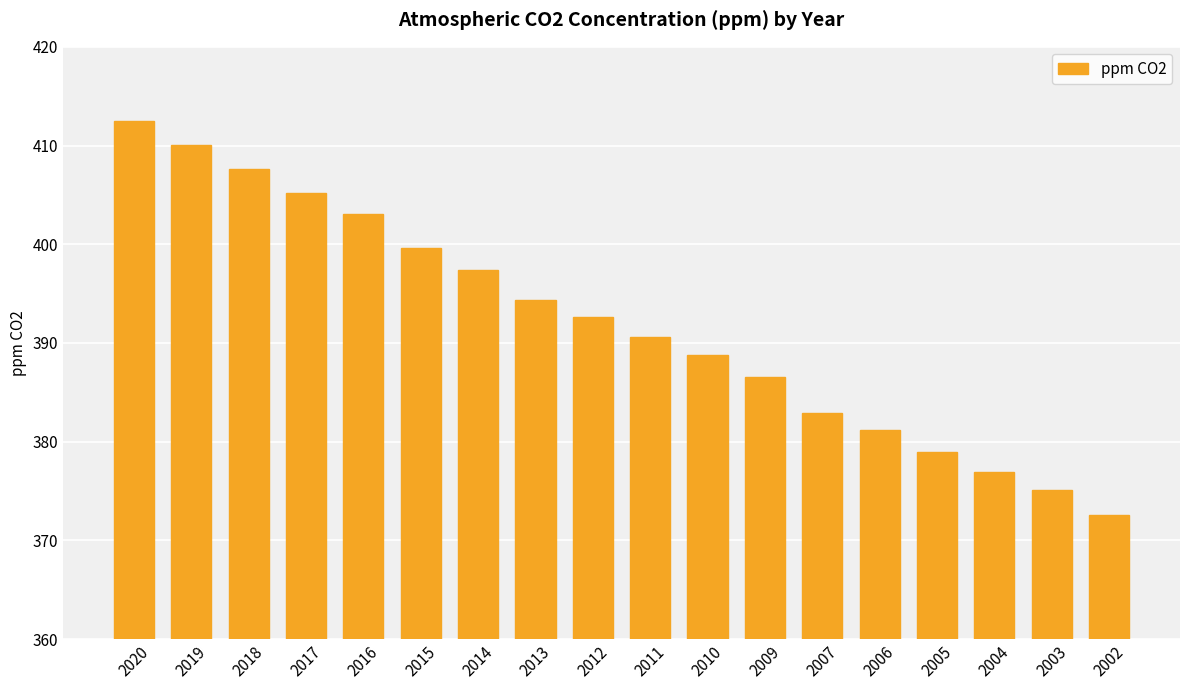

At which label does the data first exceed 392?

2020